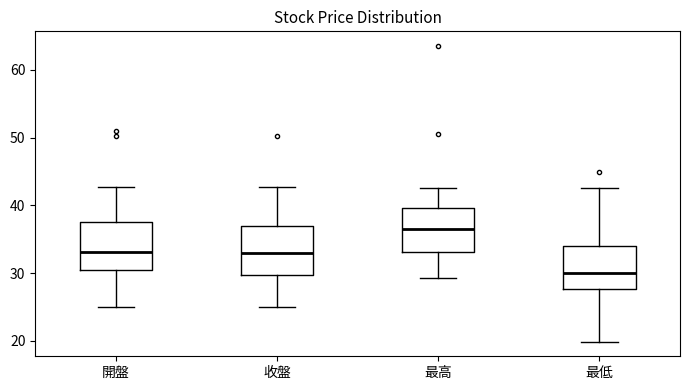

Where is the upper edge of the box for 最低 on the y-axis? The values are not printed on the chart, so give them approximately, as read against the axis.

34